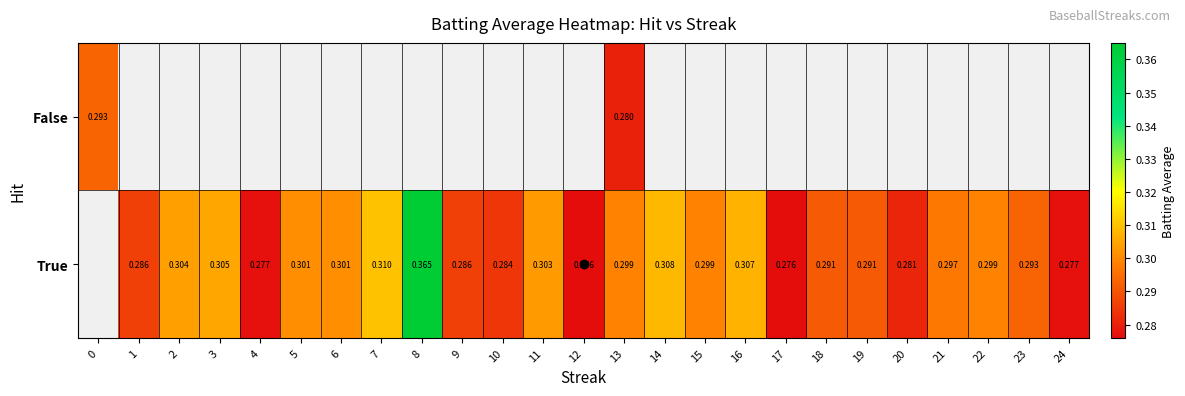

The value of True at 13 is 0.5. True or false?

False